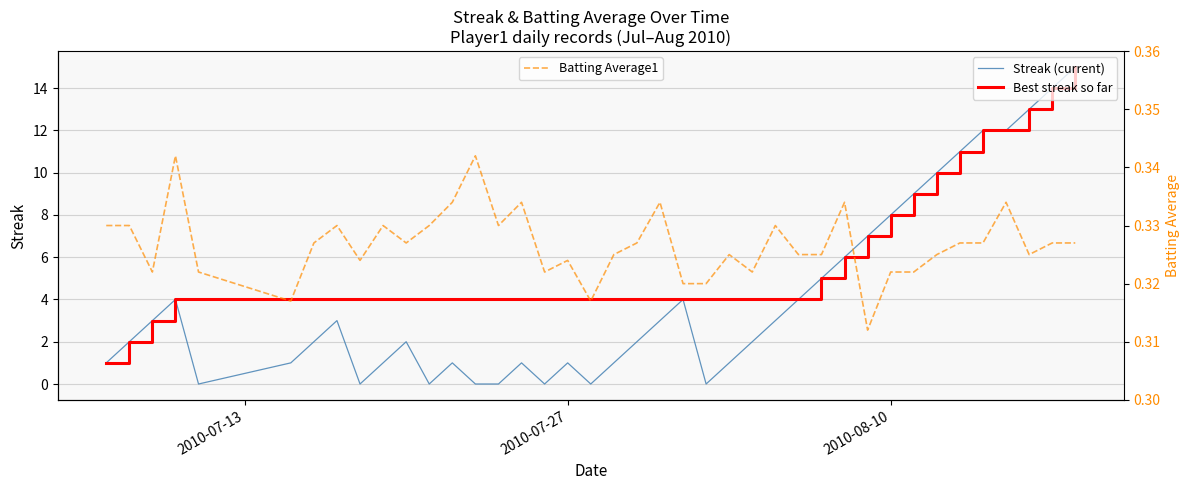

Which series has the largest range (max minus min)?

Streak (current)